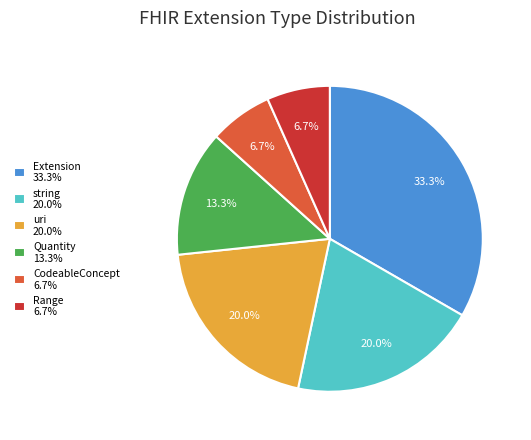

What portion of the pie excludes Quantity 13.3%?

86.7%